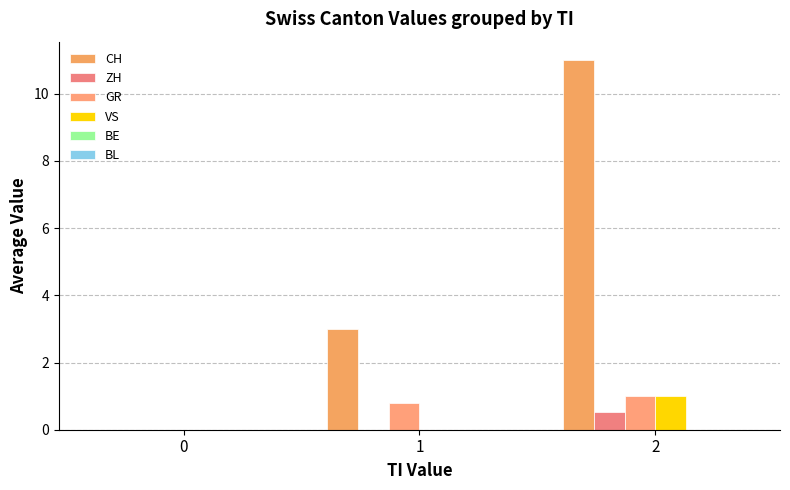

At which label does VS reach its peak?

2